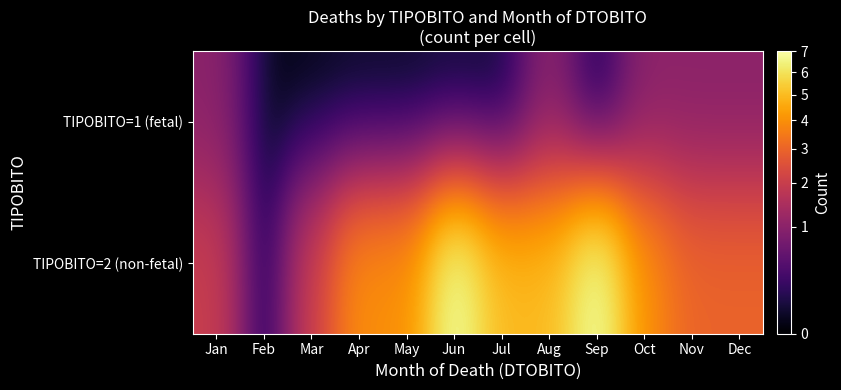

Which series changed the most between Jun and Nov?

TIPOBITO=2 (non-fetal)